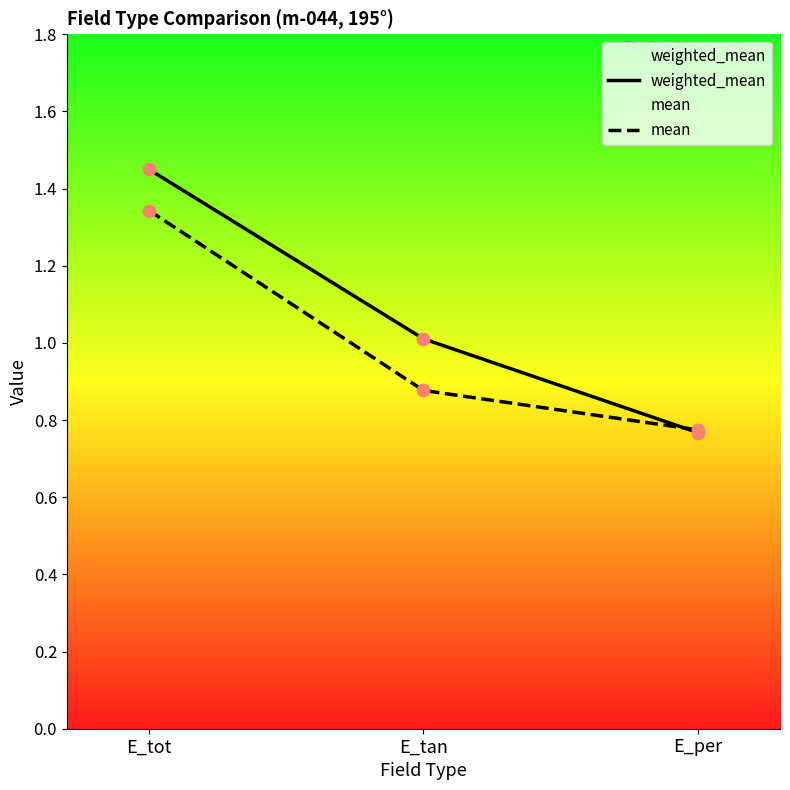

Which series has the largest Y range (max minus min)?

weighted_mean